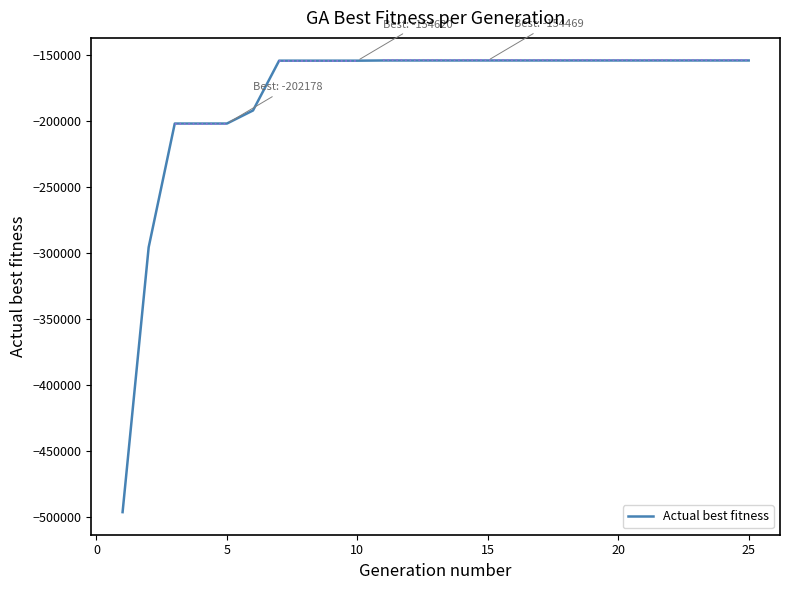

What is the average value?

-181050